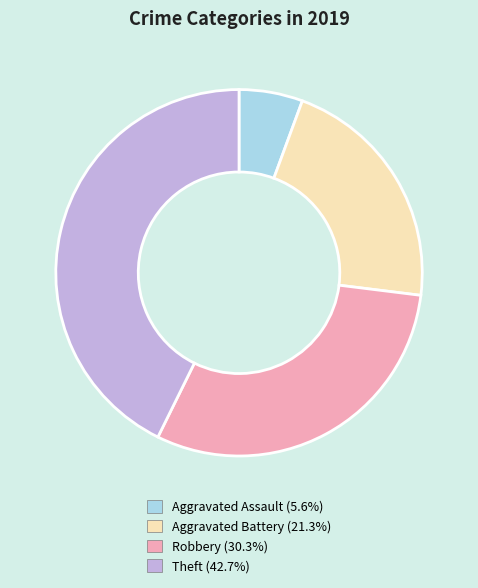

How many segments does this pie chart have?

4